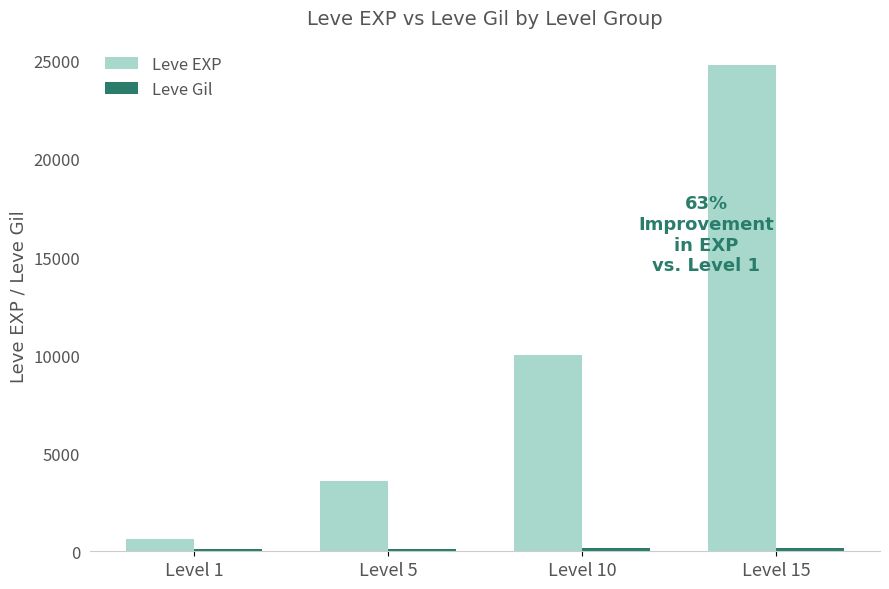

How many bars are there in each group?

2